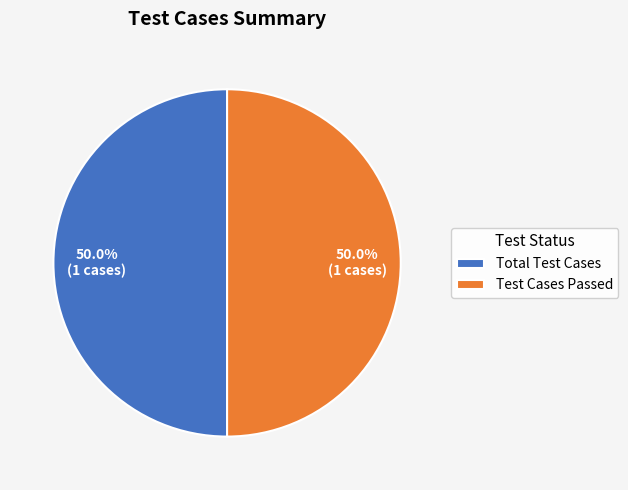

Combined, do Total Test Cases and Test Cases Passed account for over 50%?

Yes